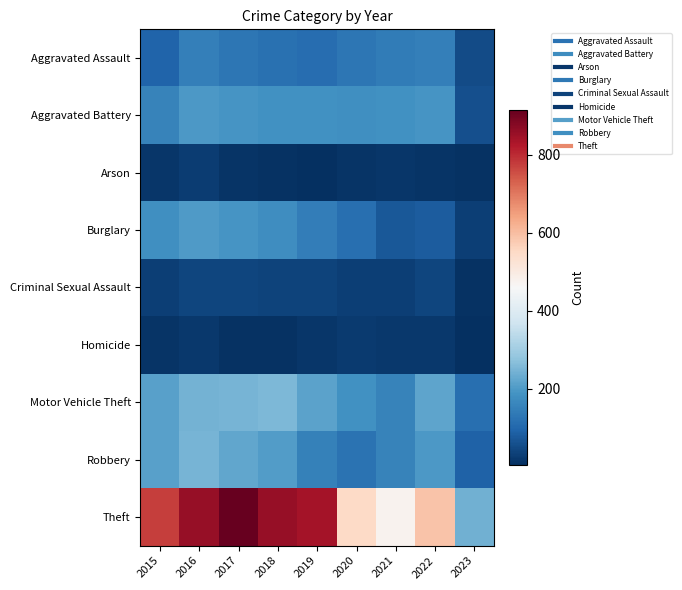

What is the minimum value shown in the chart?

3